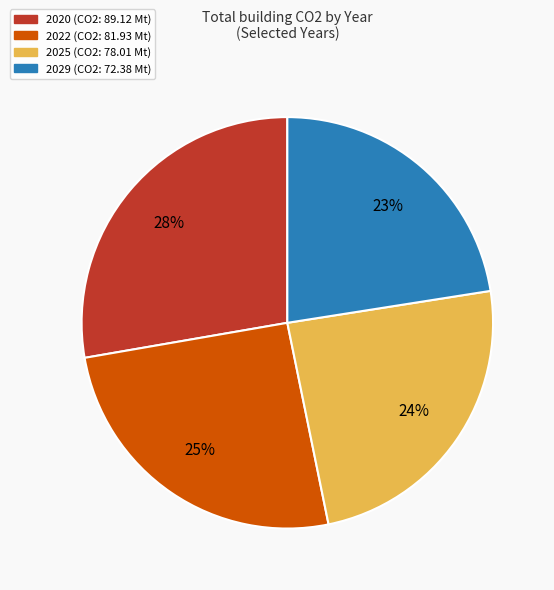

To the nearest percent, what is the difference between the largest and smallest slice percentages?

5%